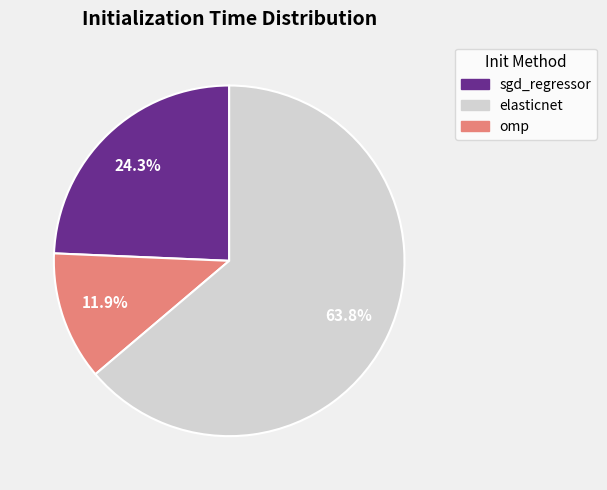

True or false: elasticnet accounts for 23% of the total.

False